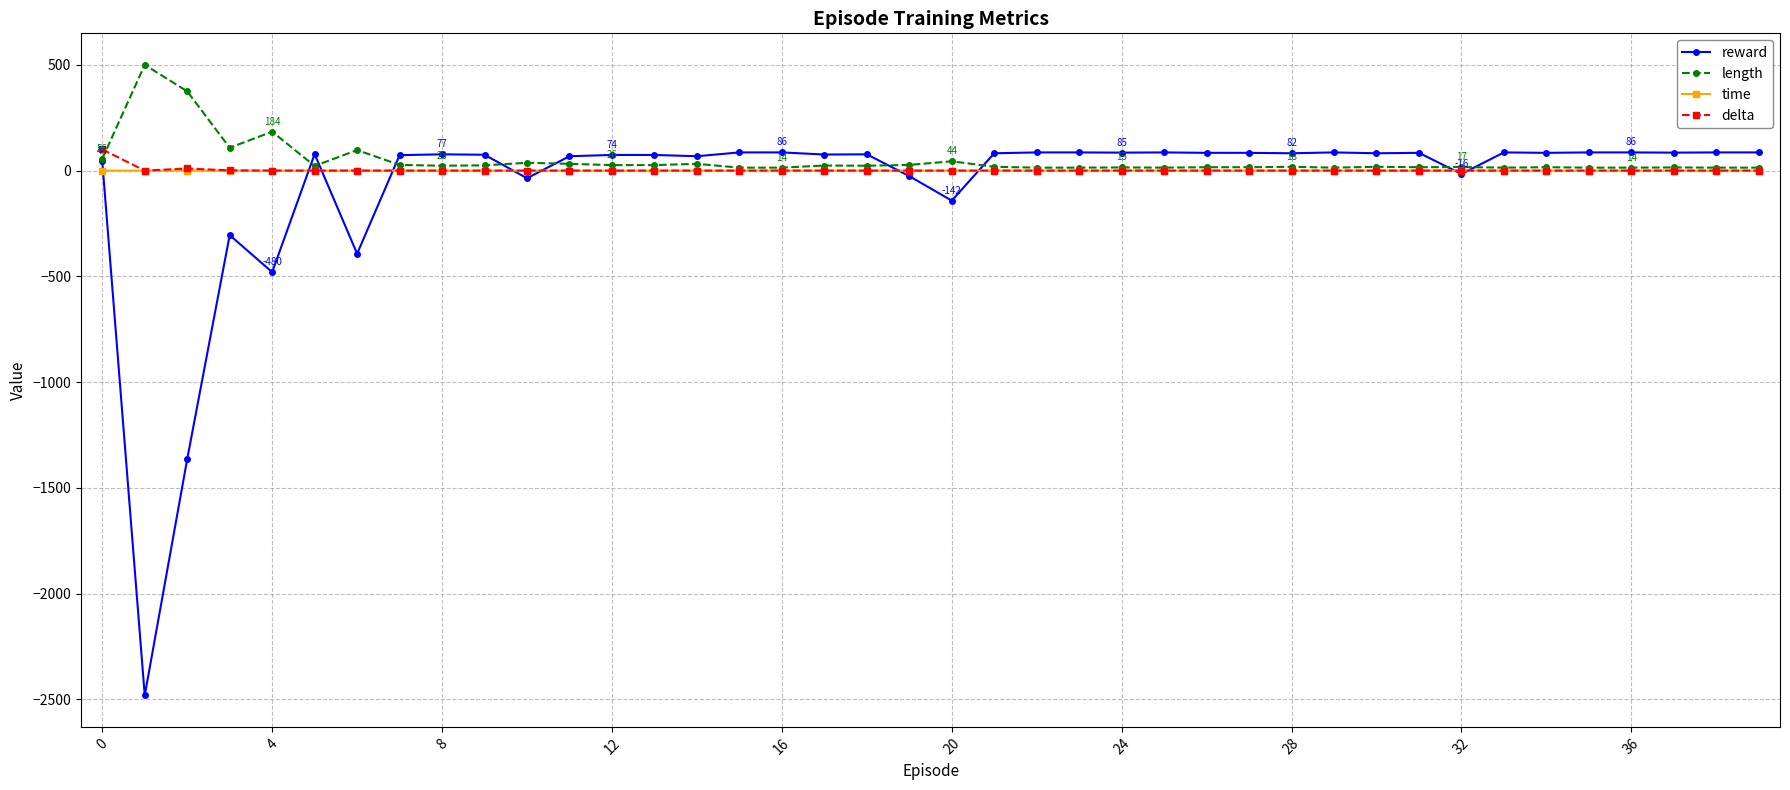

Which series has the widest spread of values?

reward